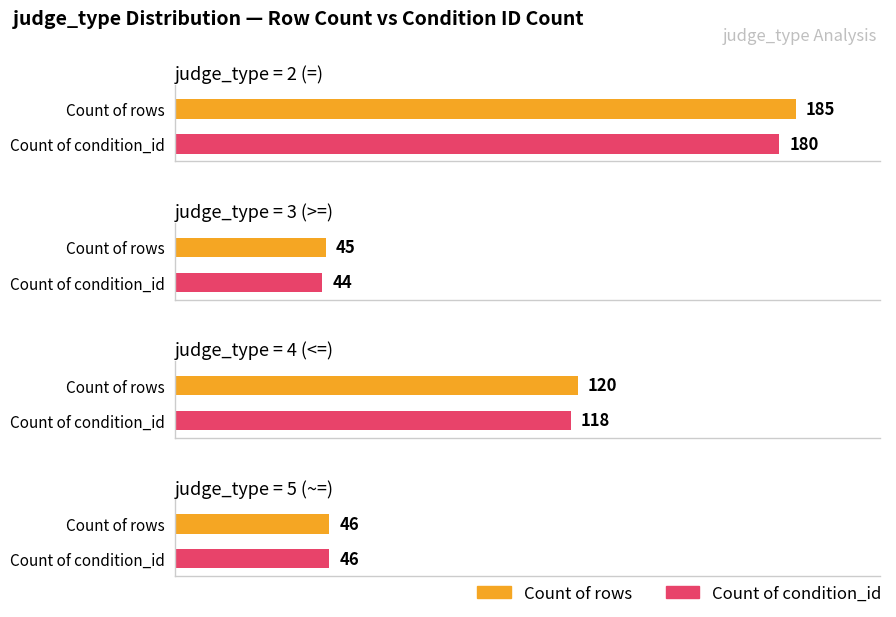

How many data points in Count of condition_id are less than 118?

2